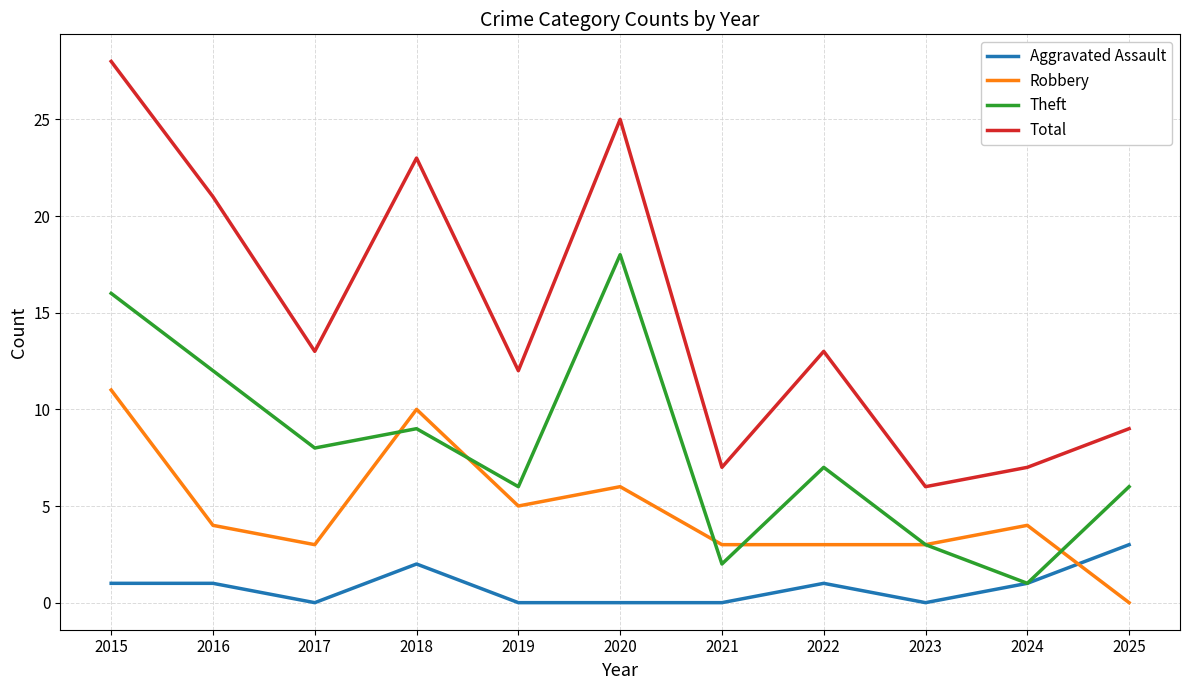

What is the sum of all Aggravated Assault values?

9